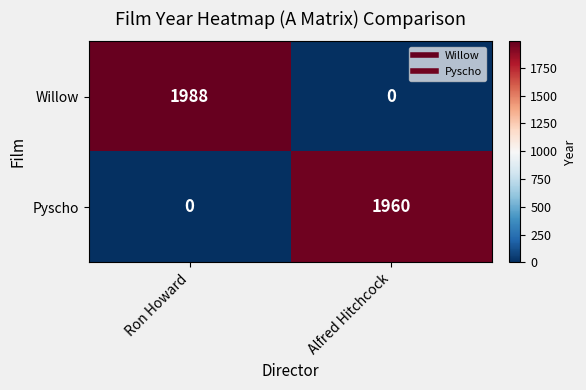

Reading right to left, what are all the values shown in this chart?

Willow: Alfred Hitchcock=0	Ron Howard=1988
Pyscho: Alfred Hitchcock=1960	Ron Howard=0